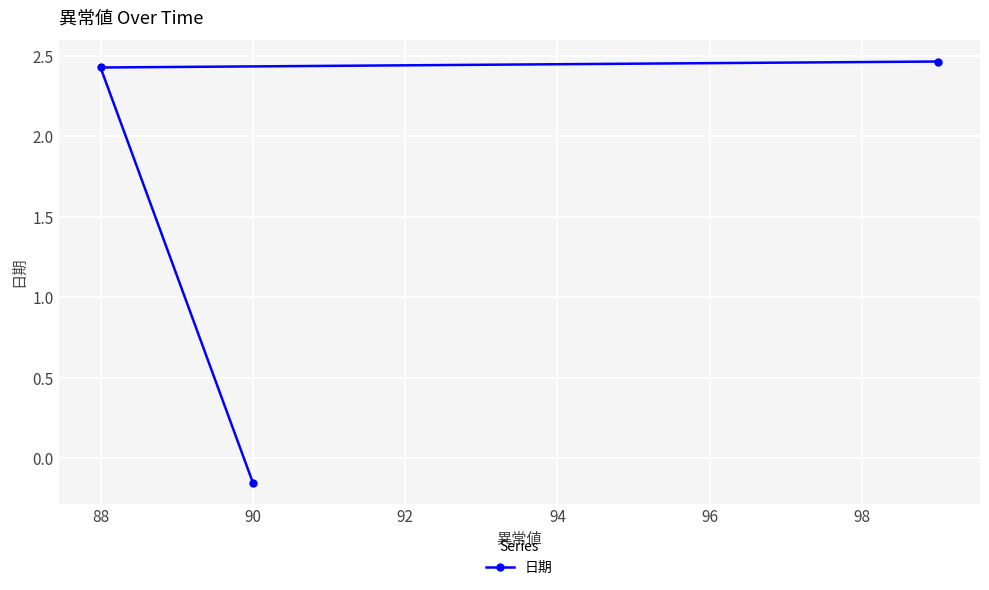

At which label does the data first exceed 2?

88